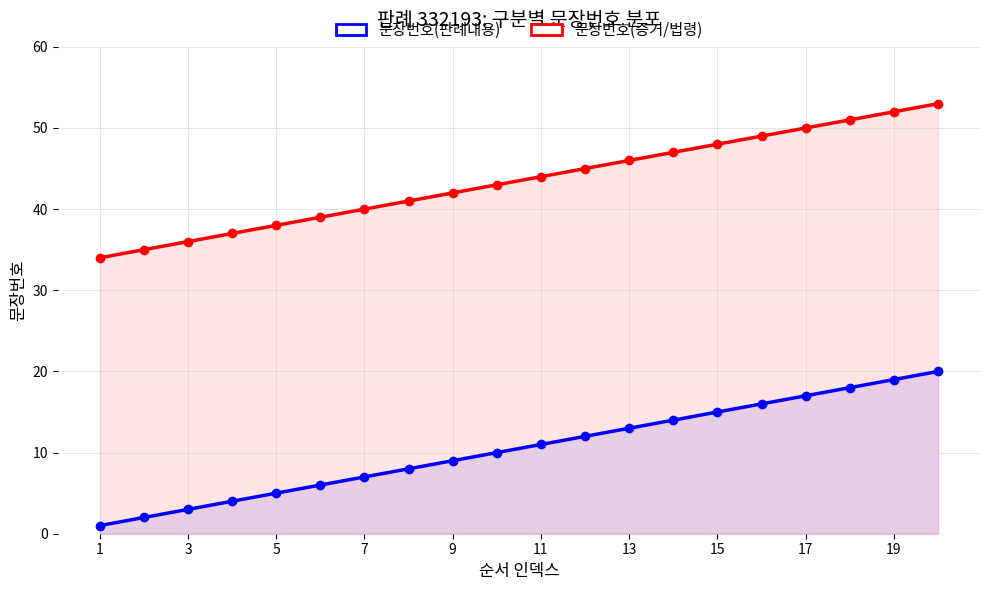

What value does the 문장번호(판례내용) series have at 19, to the nearest 10?

20